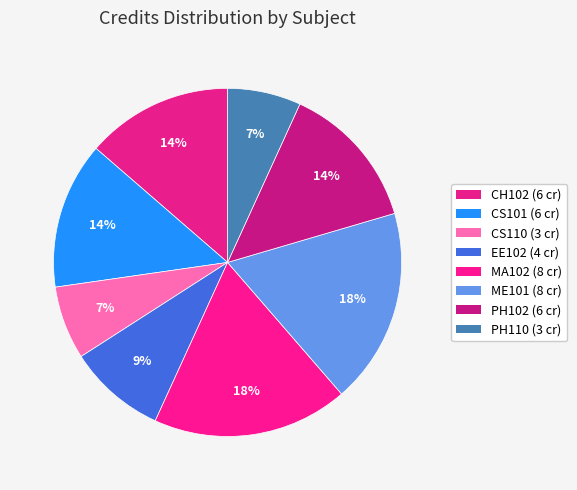

Which category has the smallest portion of the pie?

CS110